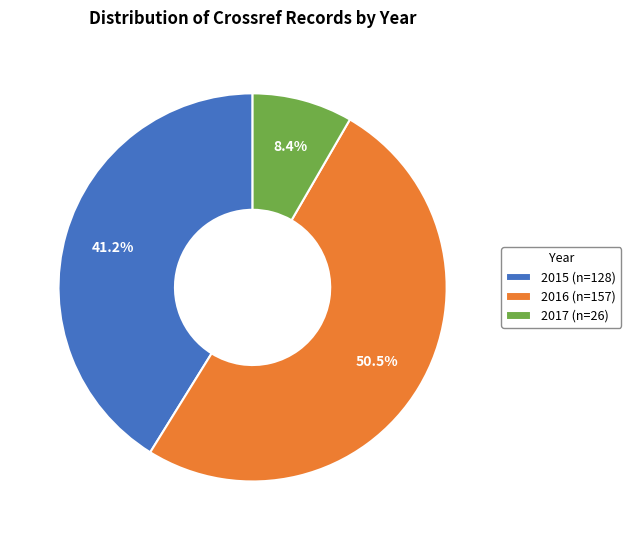

How many segments does this pie chart have?

3